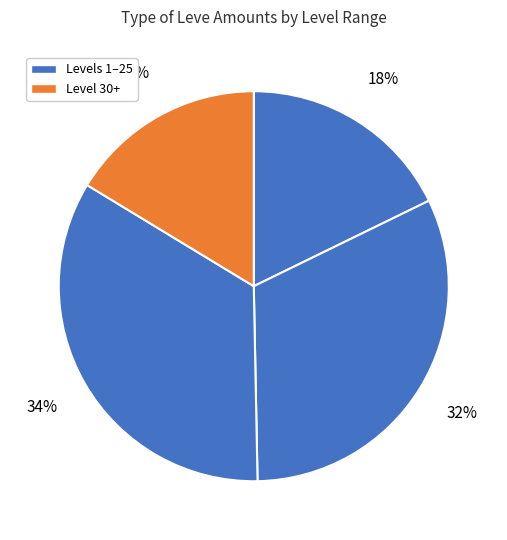

Count the number of slices in the pie.

4